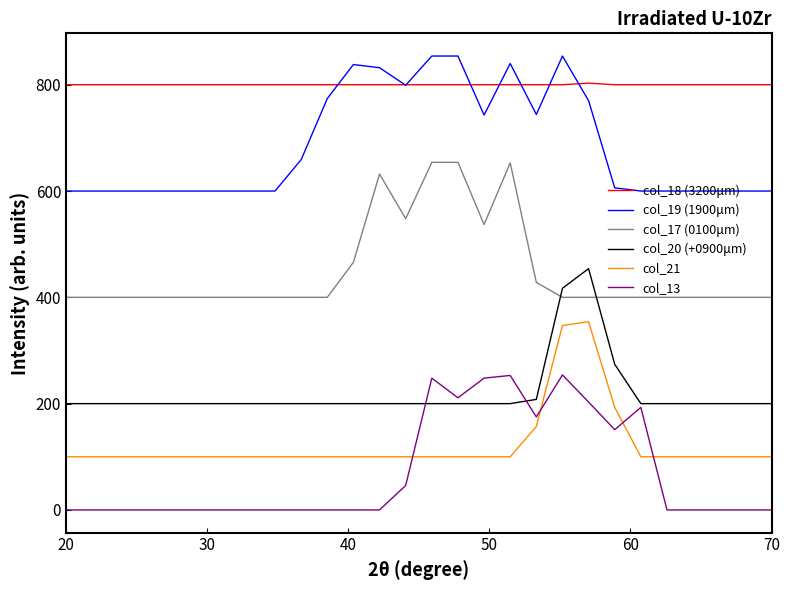

What is the lowest value of the col_18 (3200μm) series?

800